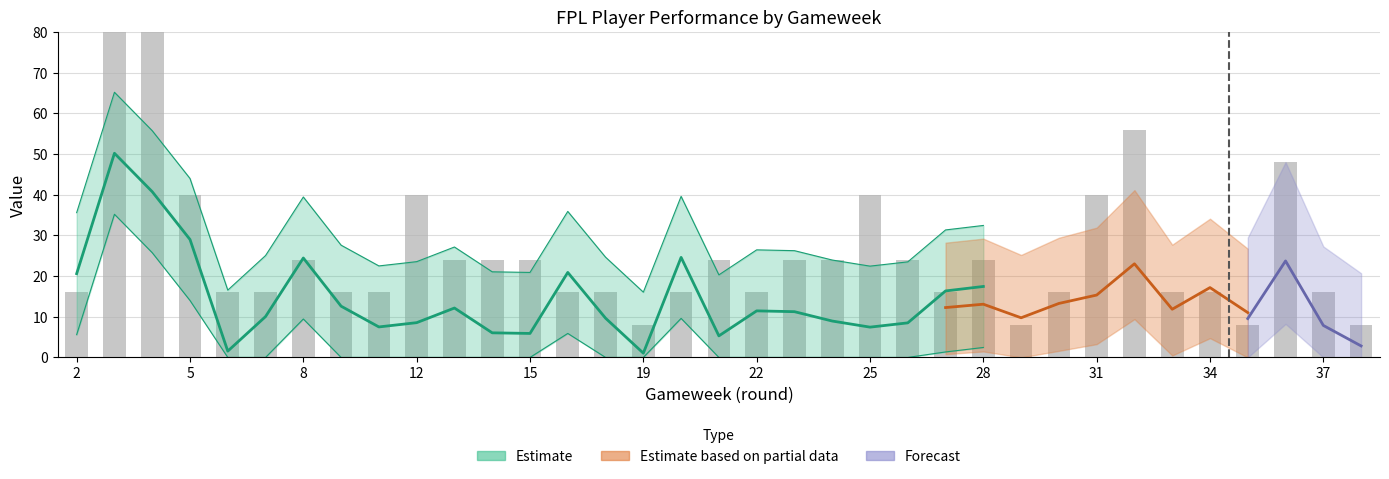

Does the chart contain any negative values?

No